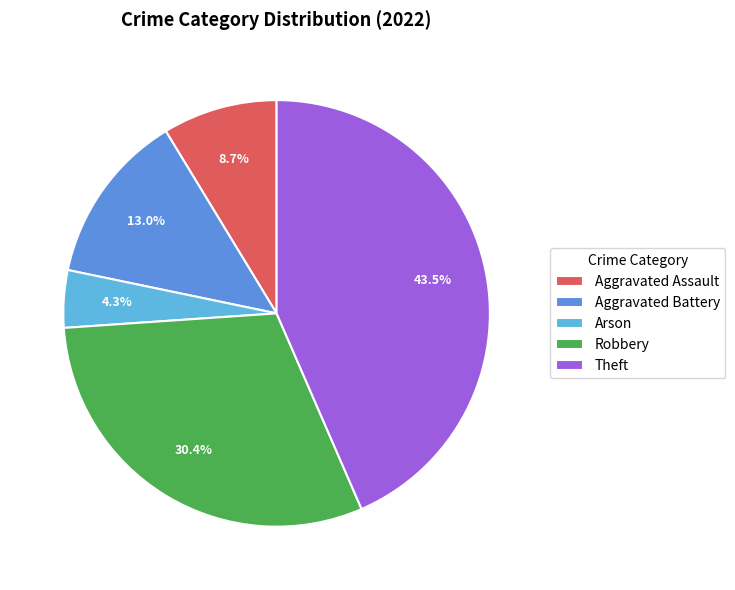

Is Aggravated Battery the majority of the pie?

No